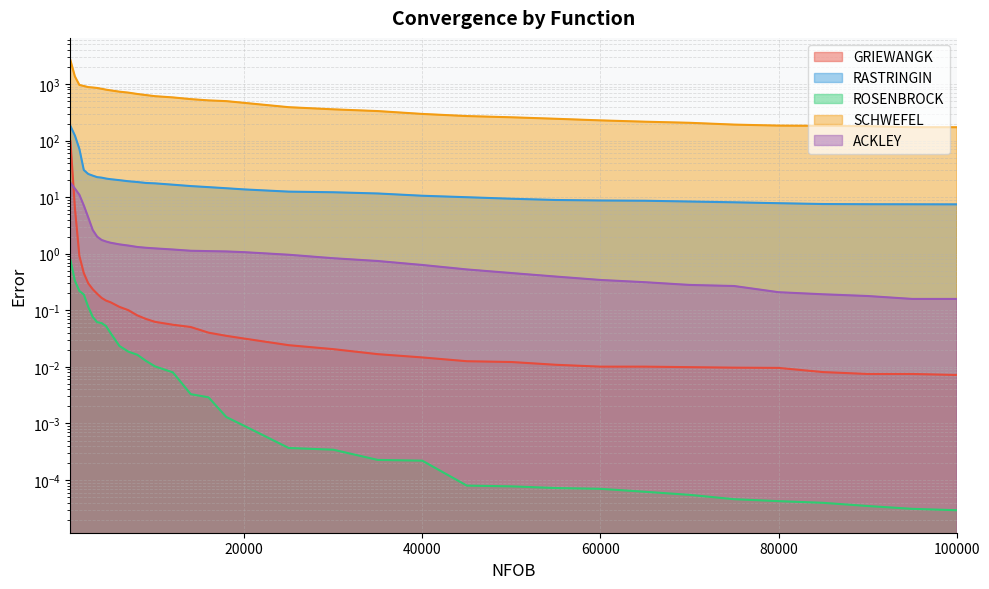

Which series has the largest total across all categories?

SCHWEFEL